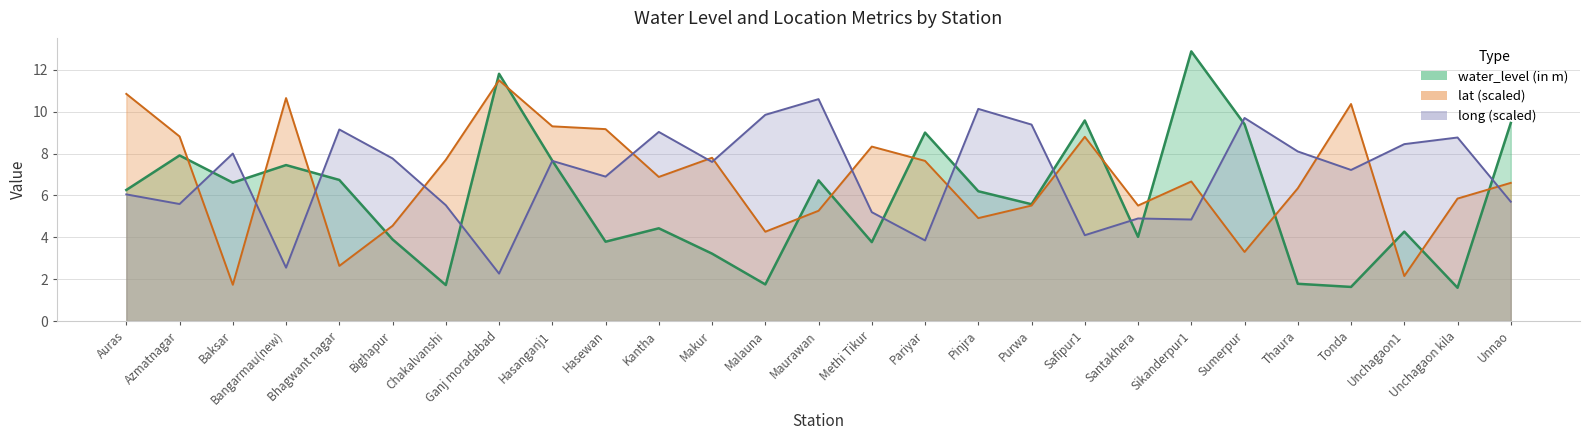

List the labels in order of lat value, smallest first.

Baksar, Unchagaon1, Bhagwant nagar, Sumerpur, Malauna, Bighapur, Pinjra, Maurawan, Purwa, Santakhera, Unchagaon kila, Thaura, Unnao, Sikanderpur1, Kantha, Pariyar, Chakalvanshi, Makur, Methi Tikur, Safipur1, Azmatnagar, Hasewan, Hasanganj1, Tonda, Bangarmau(new), Auras, Ganj moradabad